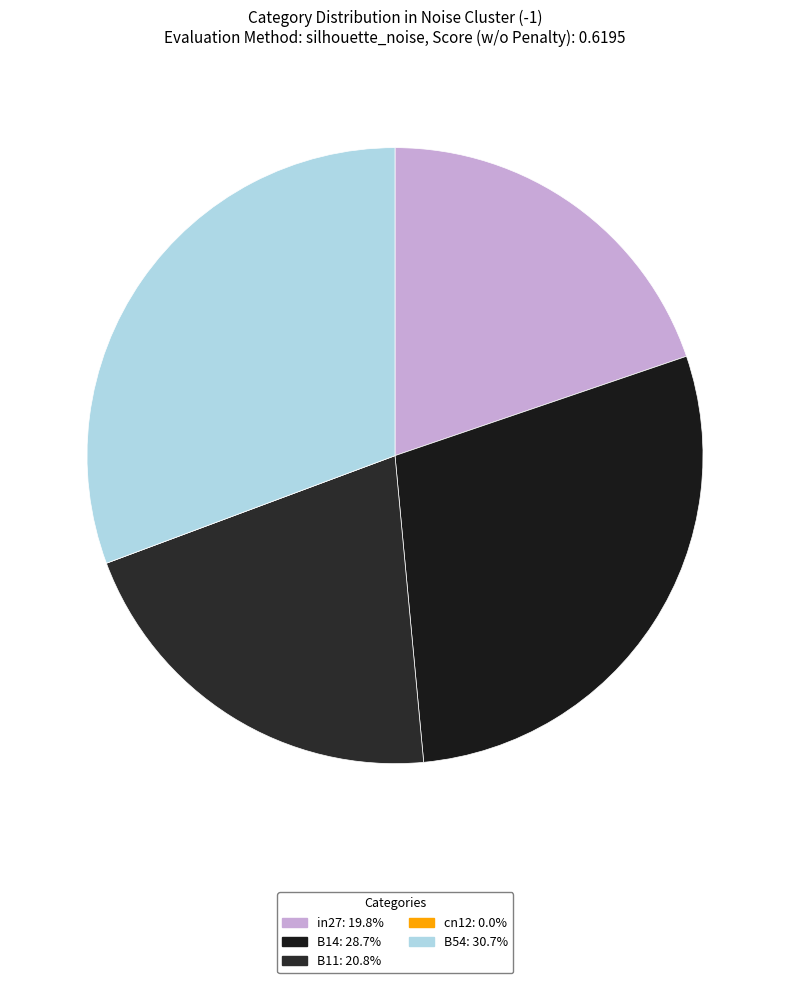

What percentage is the B14 slice, to the nearest percent?

29%